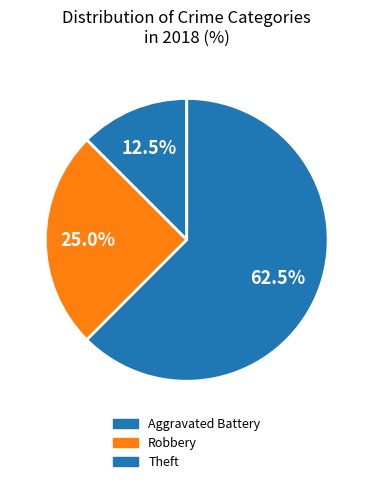

What is the ratio of the value at Theft to the value at Robbery?

2.5